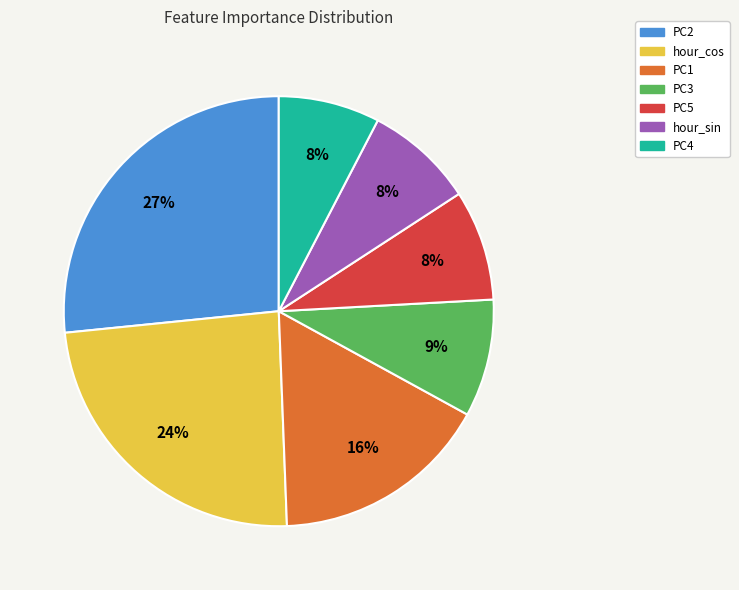

To the nearest percent, what portion does PC1 represent?

16%